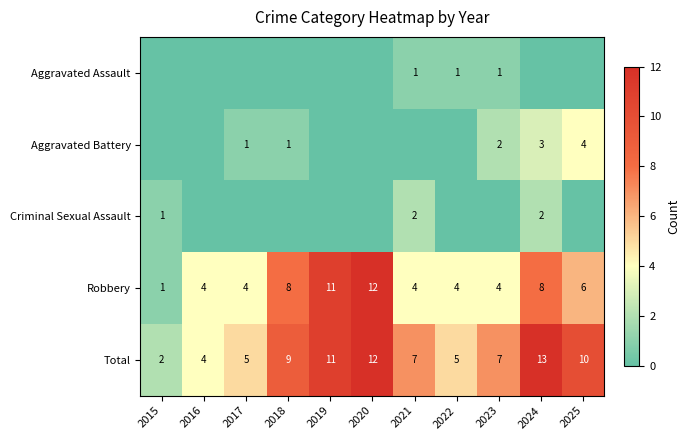

Is it true that Aggravated Battery equals 0 at 2020?

True